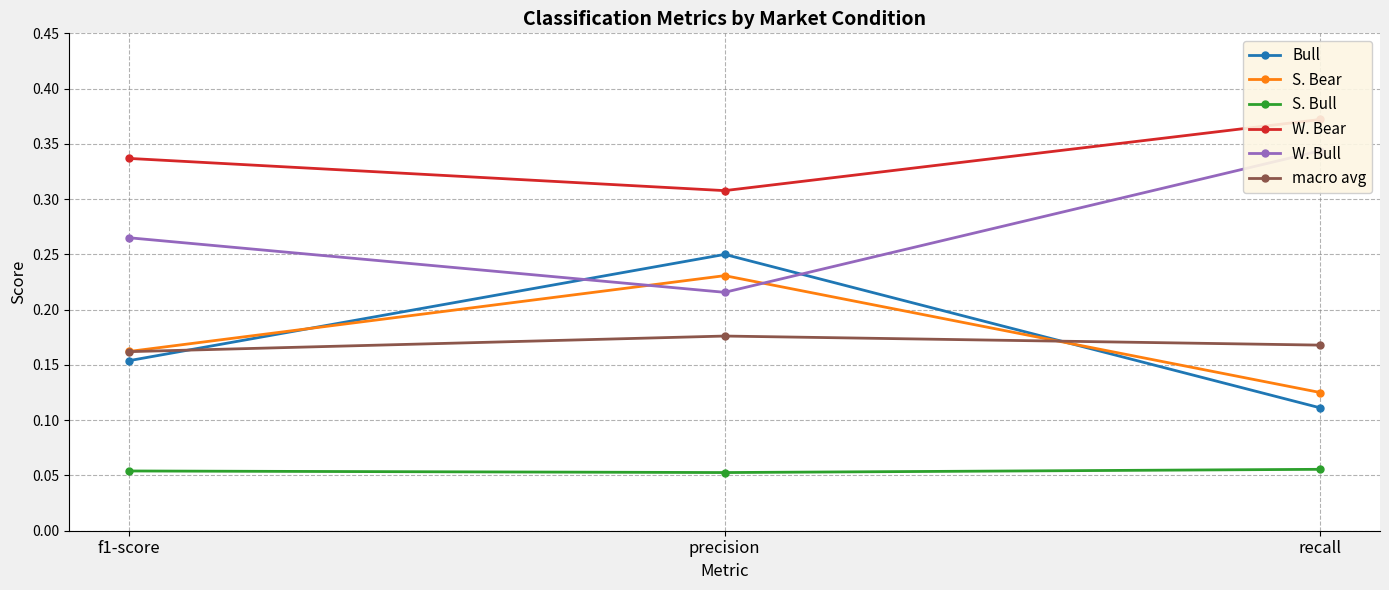

Is the value of S. Bear at recall greater than the value of Bull at f1-score?

No